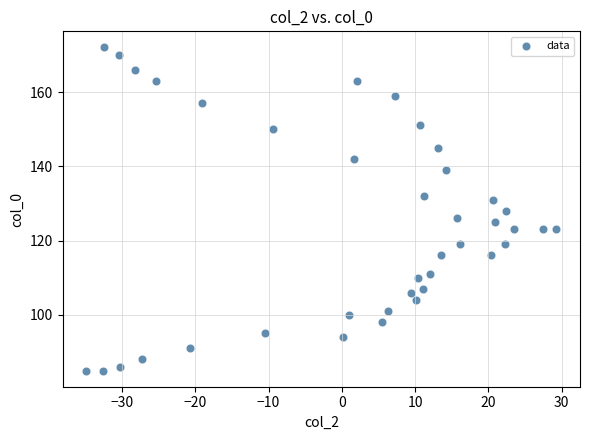

What is the range of Y values (max minus min)?

87